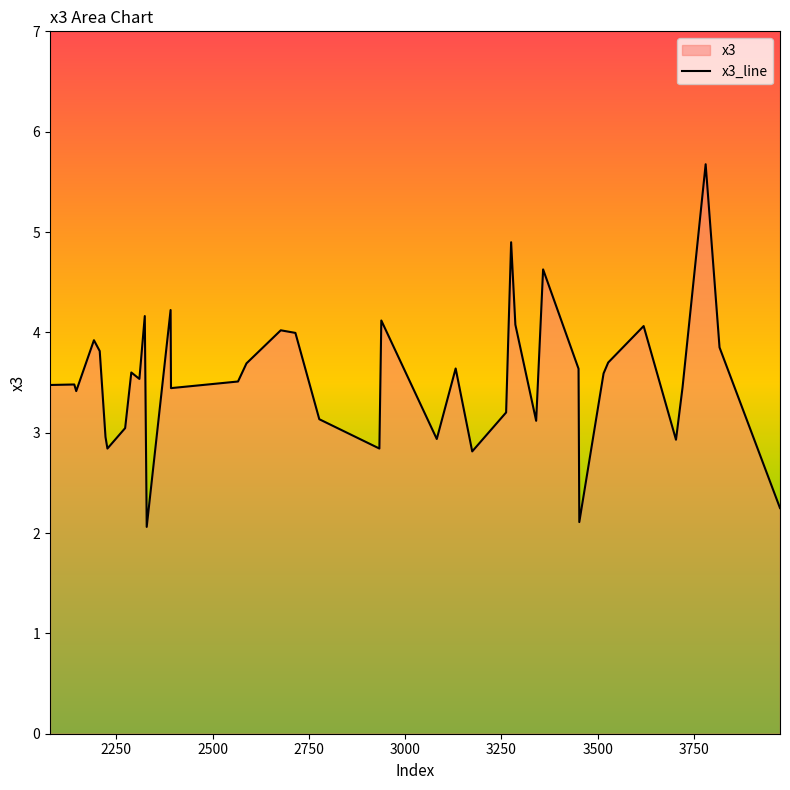

What is the minimum value shown in the chart?

2.1